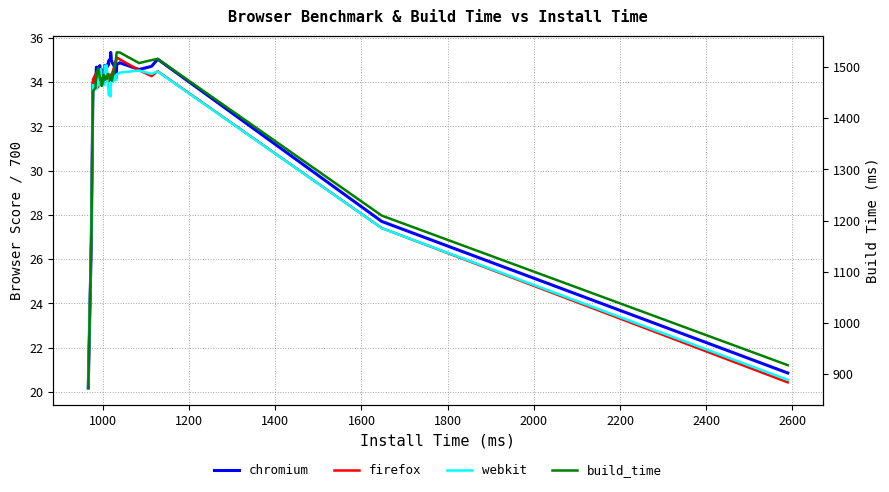

How many lines are shown in the chart?

4